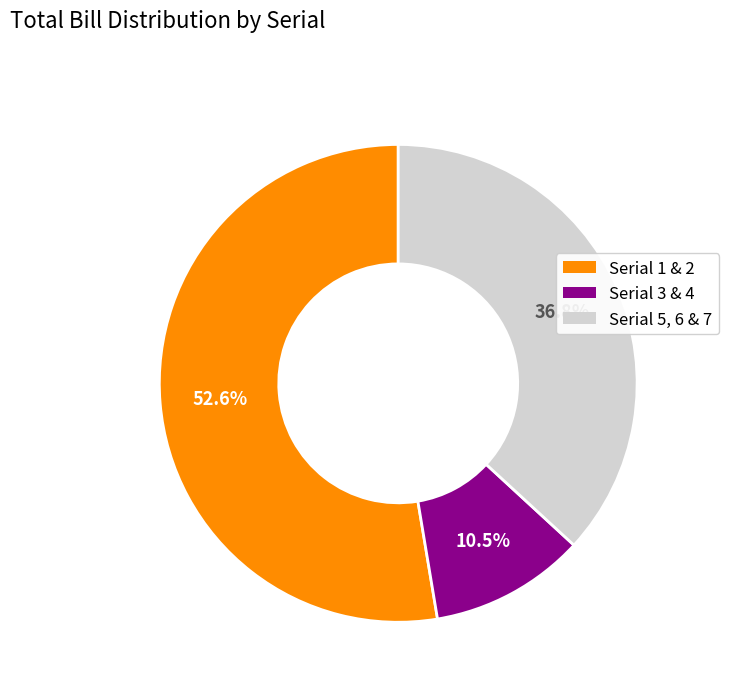

Is there any slice that represents more than half of the pie?

Yes